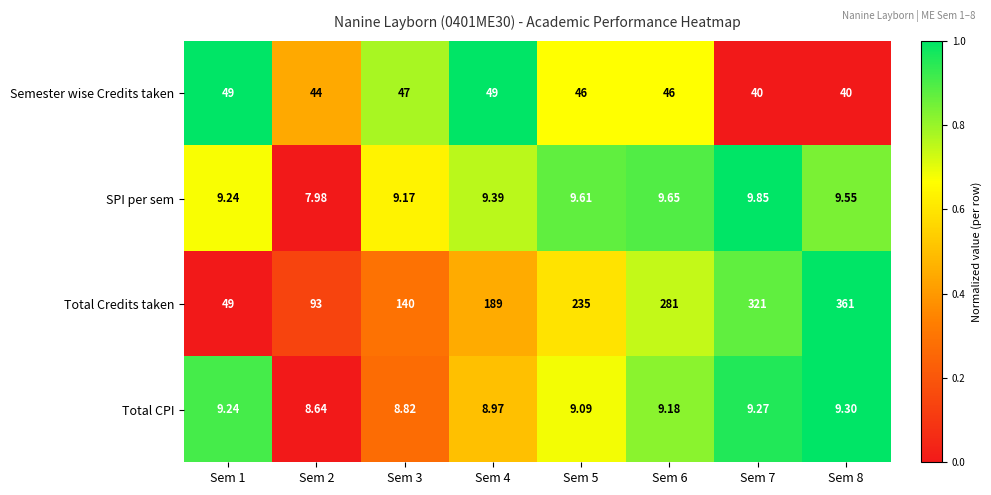

Which series has the largest total across all categories?

Total Credits taken